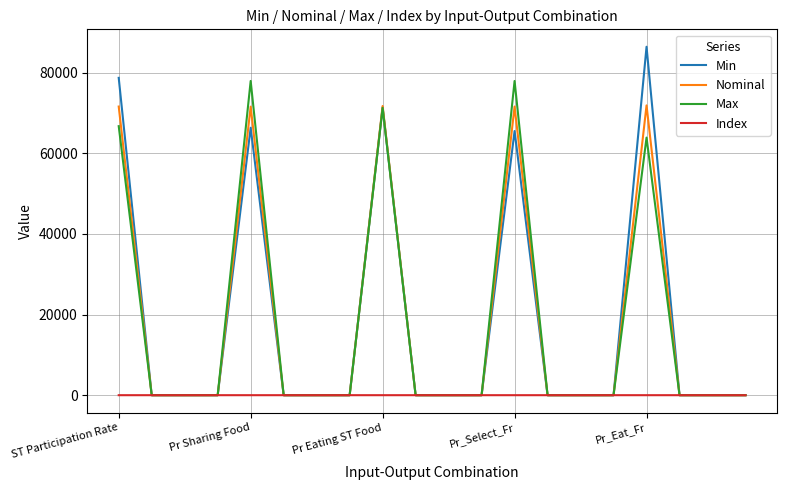

List the series in order of their peak value, lowest first.

Index, Nominal, Max, Min